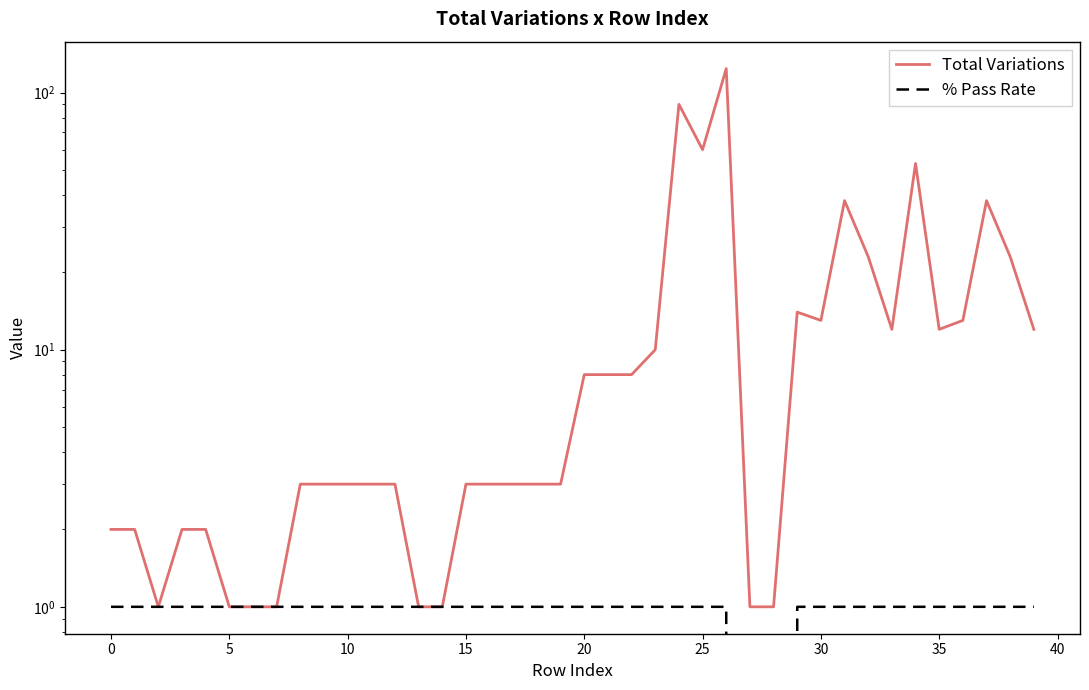

How many interior local peaks does the Total Variations series have?

6